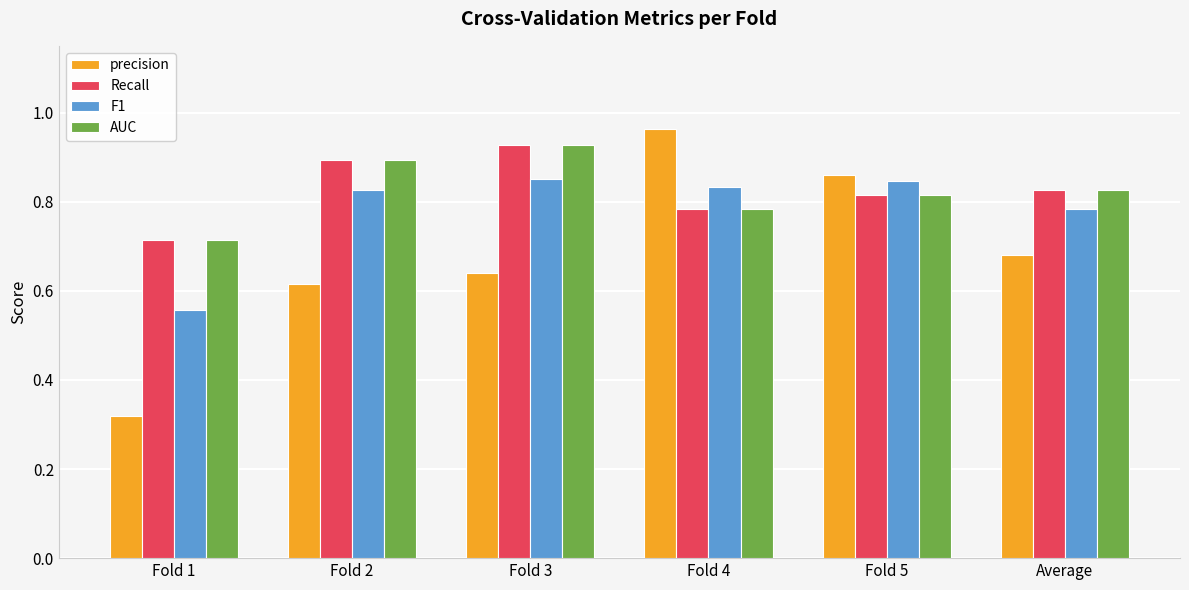

Count the AUC values in the range 0 to 1.

6